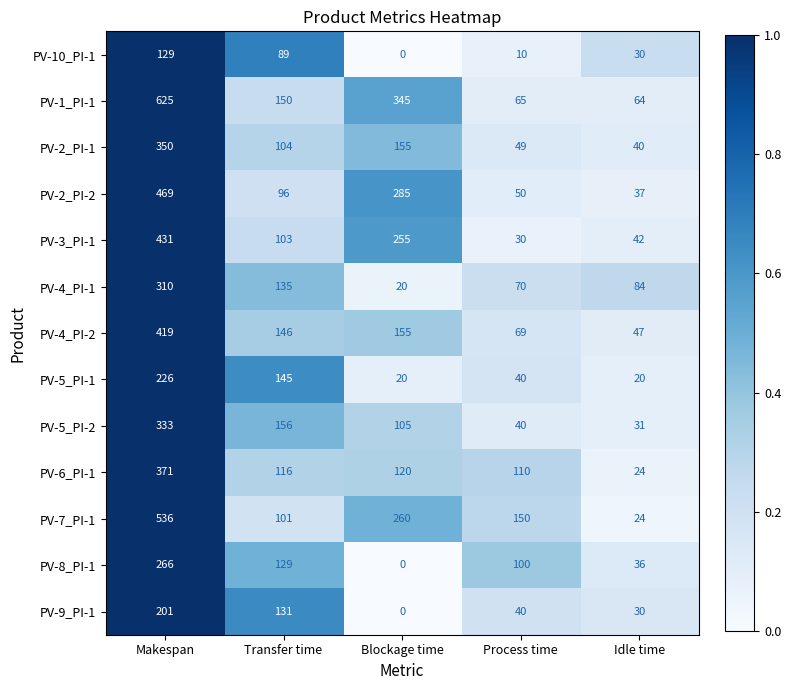

Is it true that PV-4_PI-1 equals 178 at Transfer time?

False